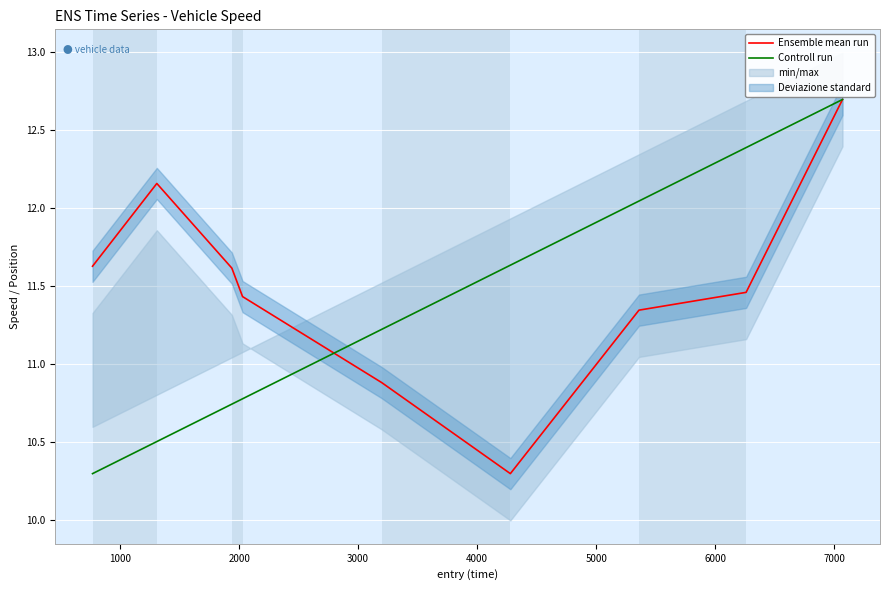

What is the lowest value of the Ensemble mean run series?

10.3